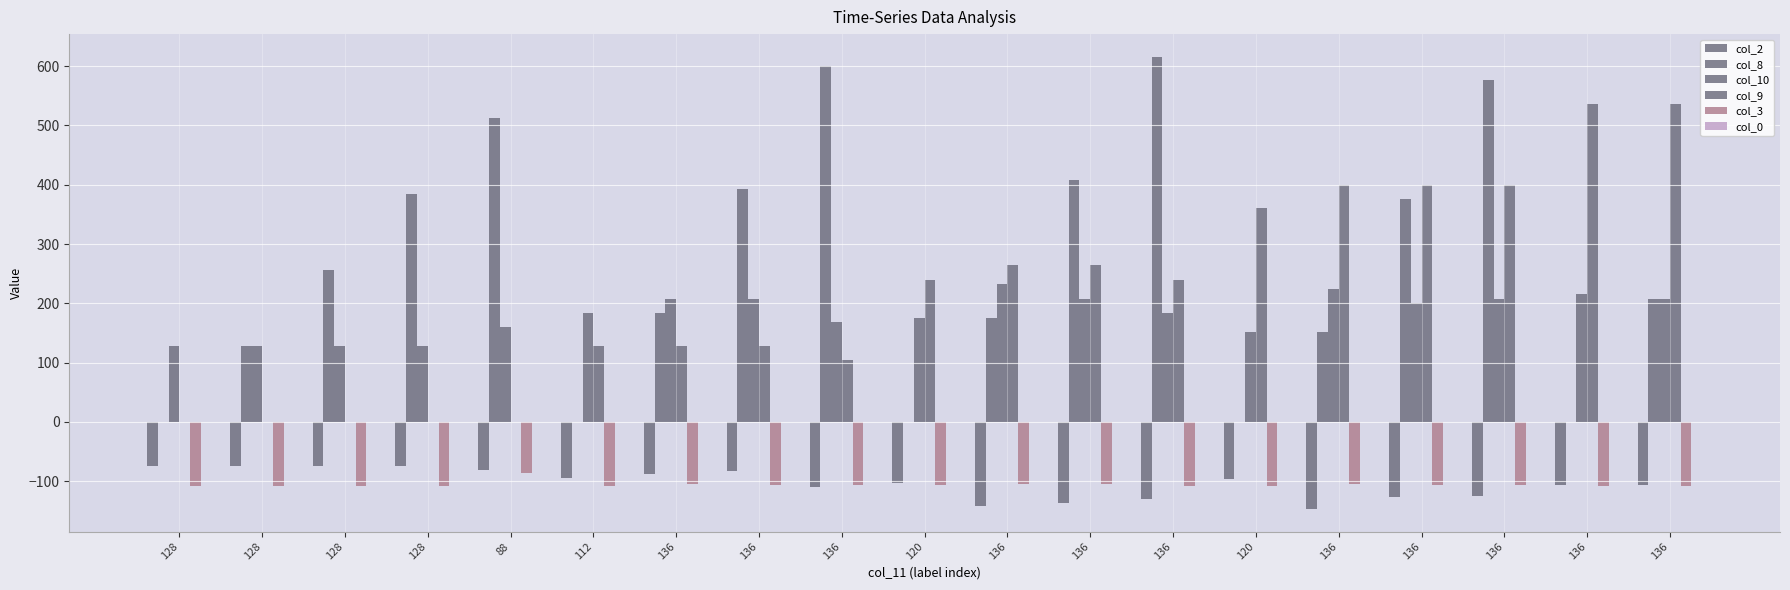

Reading left to right, list all the values displayed in this chart.

col_2: -74	-74	-74	-74	-82	-94	-88	-83	-110	-103	-142	-137	-131	-97	-147	-127	-125	-107	-107
col_8: 0	128	256	384	512	0	184	392	600	0	176	408	616	0	152	376	576	0	208
col_10: 128	128	128	128	160	184	208	208	168	176	232	208	184	152	224	200	208	216	208
col_9: 0	0	0	0	0	128	128	128	104	240	264	264	240	360	400	400	400	536	536
col_3: -108	-108	-108	-108	-86	-108	-105	-106	-106	-106	-105	-105	-108	-108	-105	-106	-107	-109	-109
col_0: 0	0	0	0	0	0	0	0	0	0	0	0	0	0	0	0	0	0	0